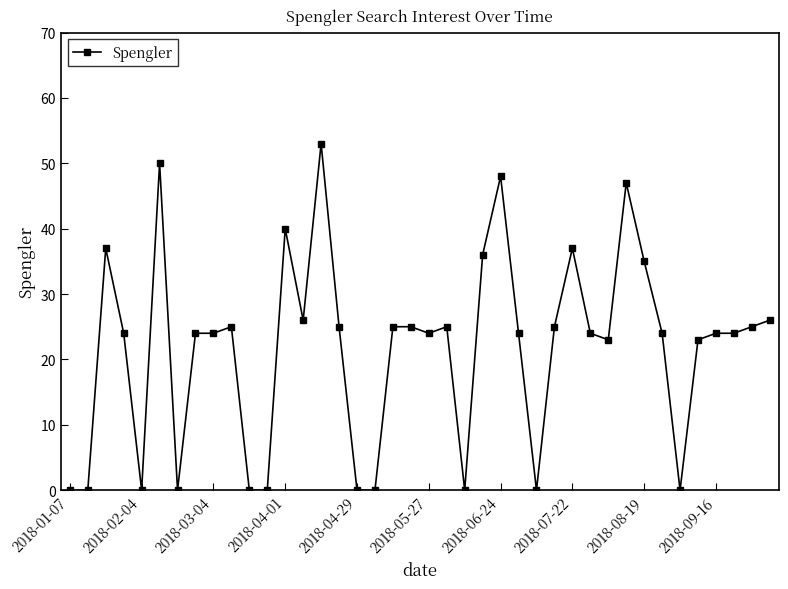

What is the difference between the second highest and second lowest values?

50